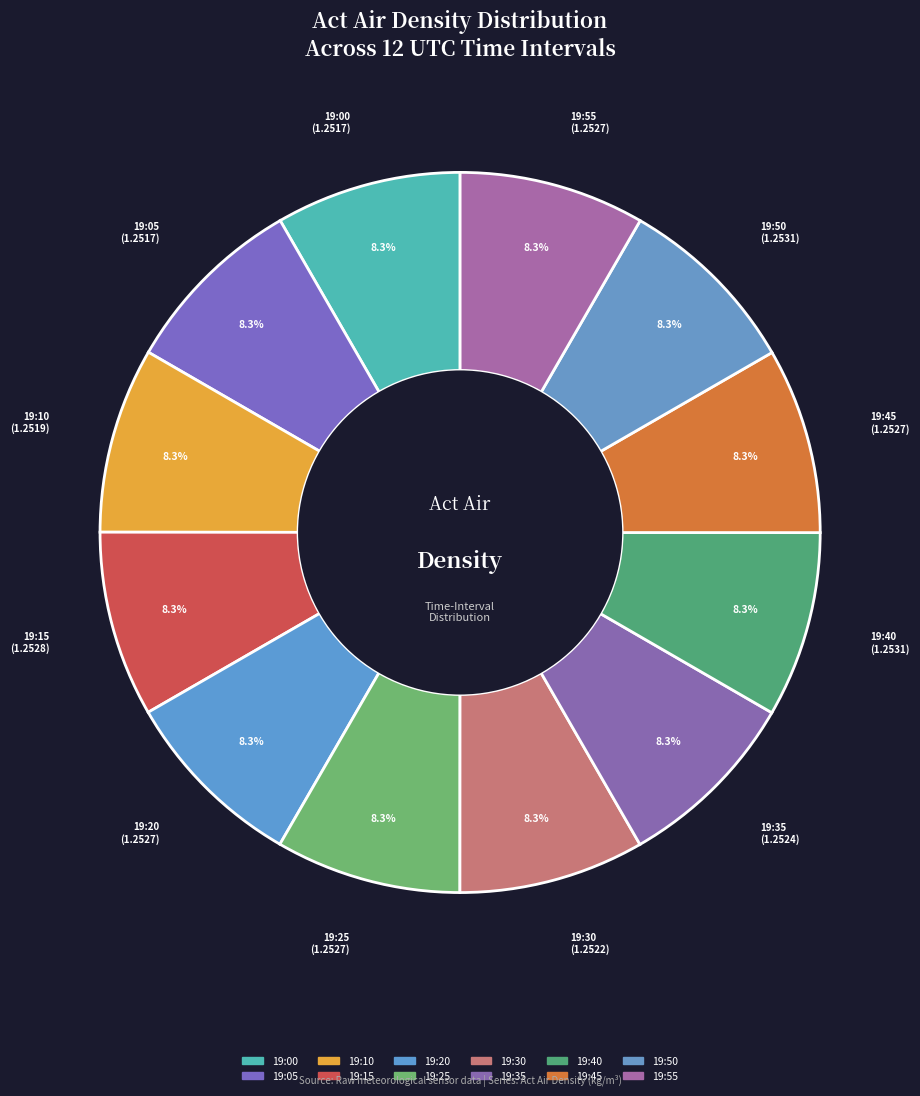

Does 19:35 account for over 50% of the chart?

No